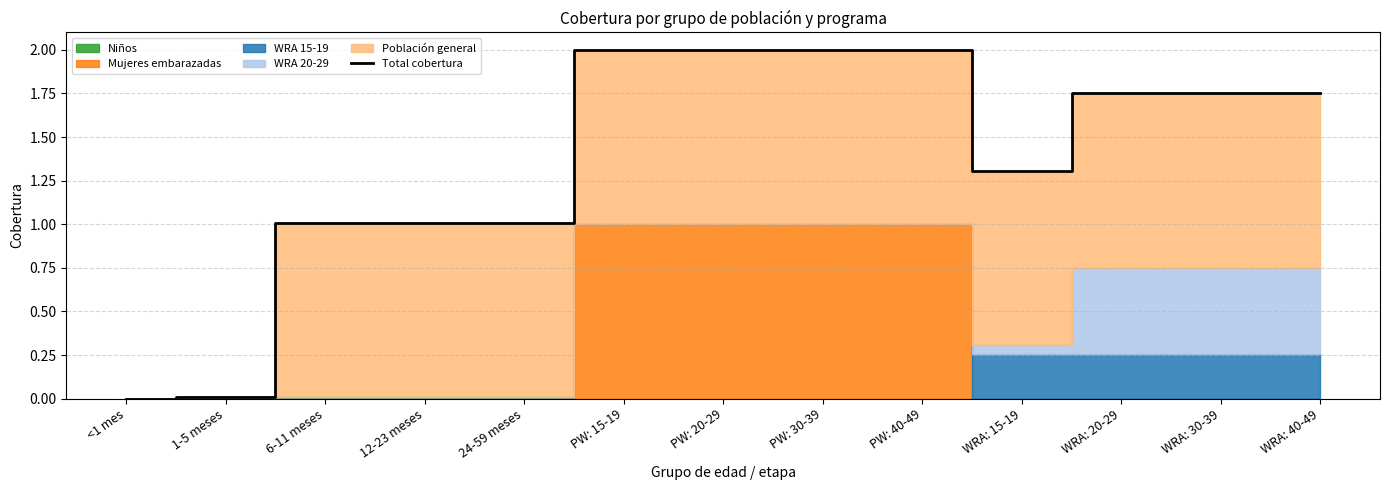

What is the ratio of the value at 12-23 meses to the value at WRA: 40-49?

0.6